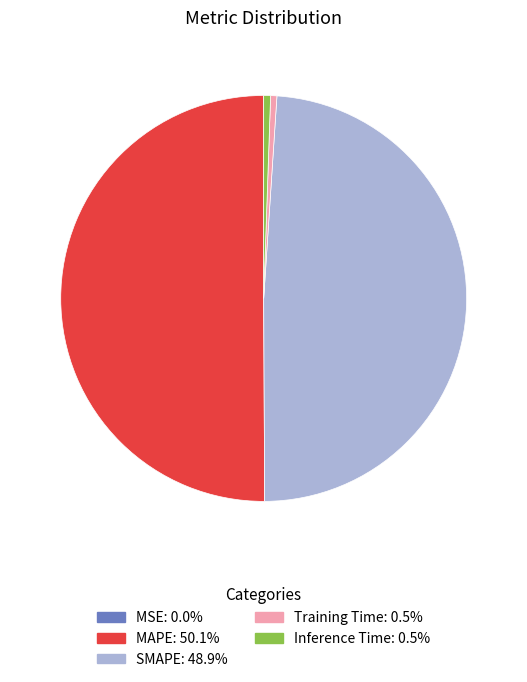

Which slice is the largest?

MAPE